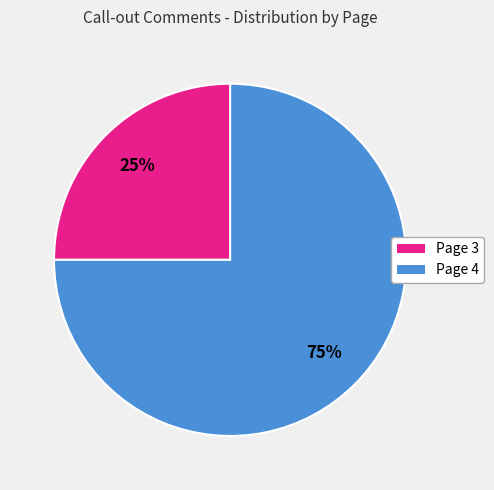

Is there a majority slice in this chart?

Yes